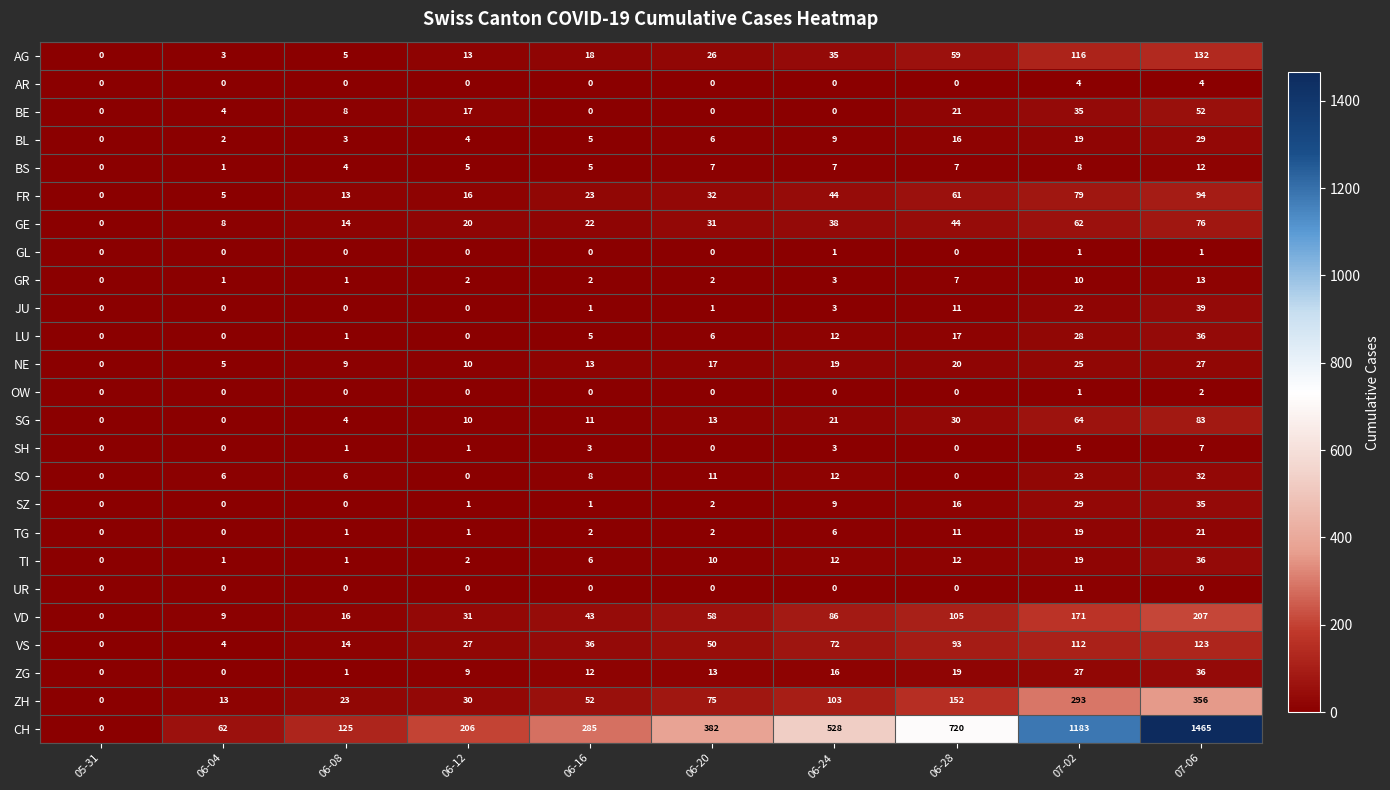

Where is ZH nearest to the value 178?

06-28